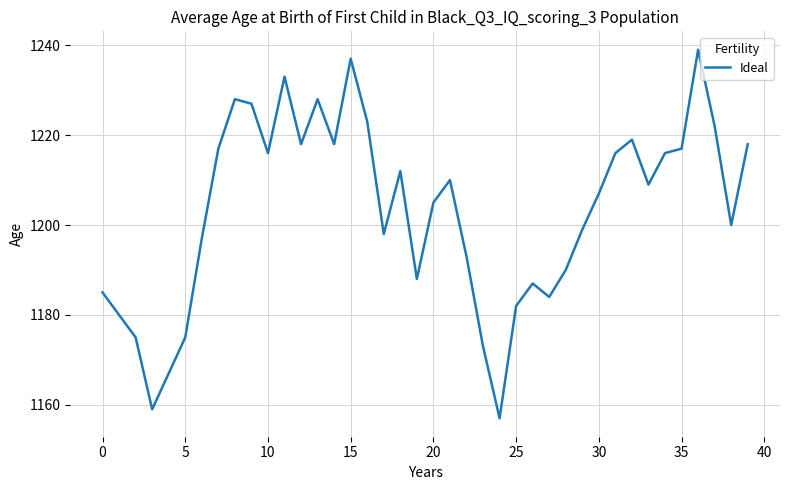

What is the difference between the second highest and second lowest values?

78